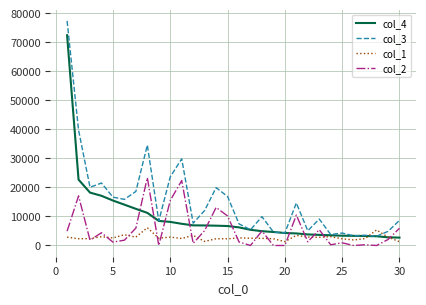

Which series has the widest spread of values?

col_3